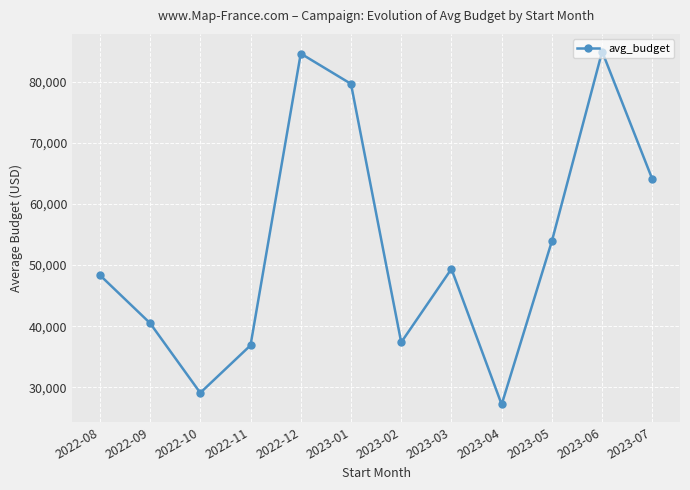

The value at 2023-03 is 49375.8. True or false?

True